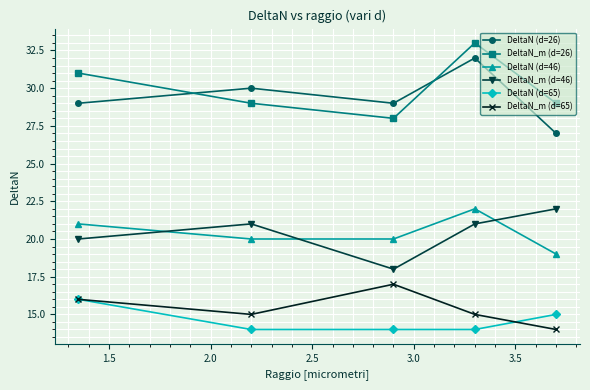

What is the smallest value displayed?

14